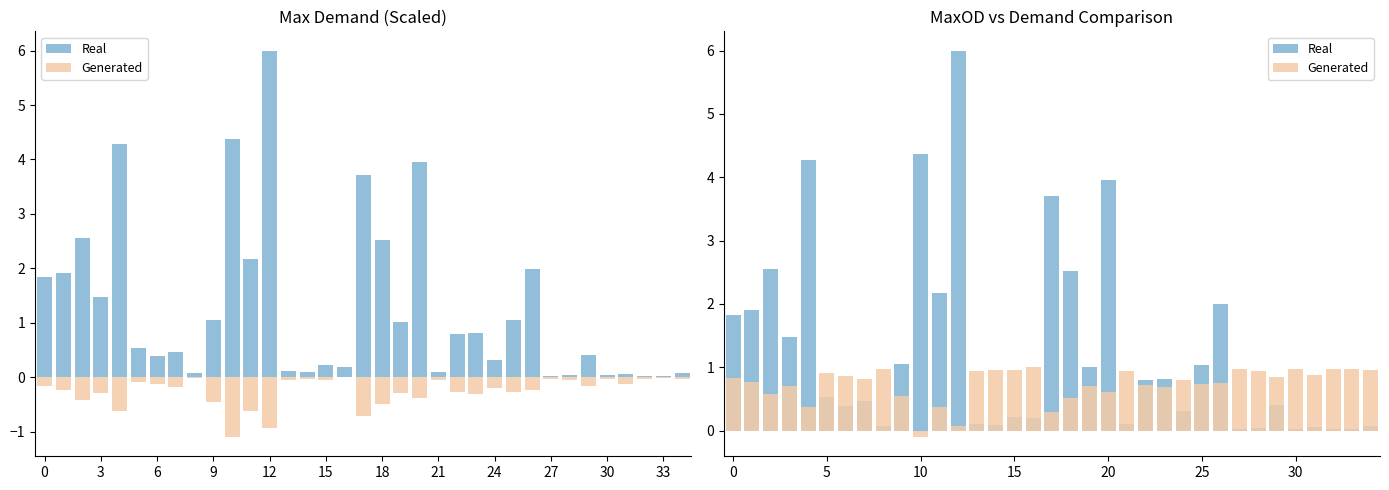

Which category has the highest value in the Real series?

12